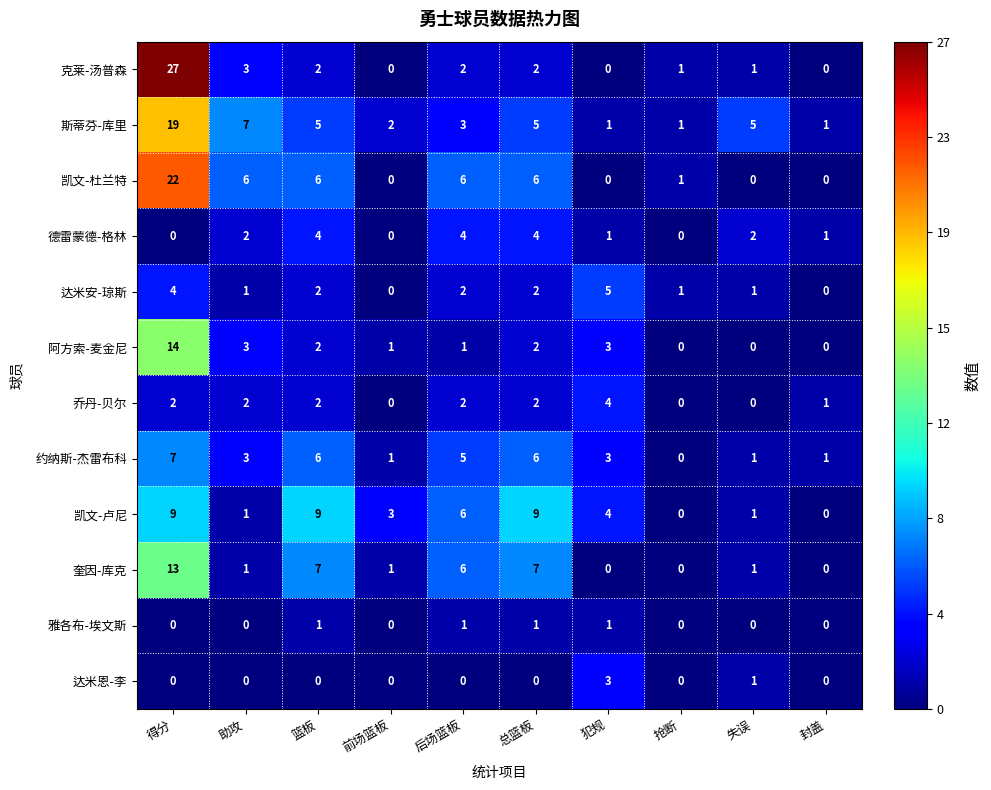

The value of 达米恩-李 at 犯规 is 1. True or false?

False